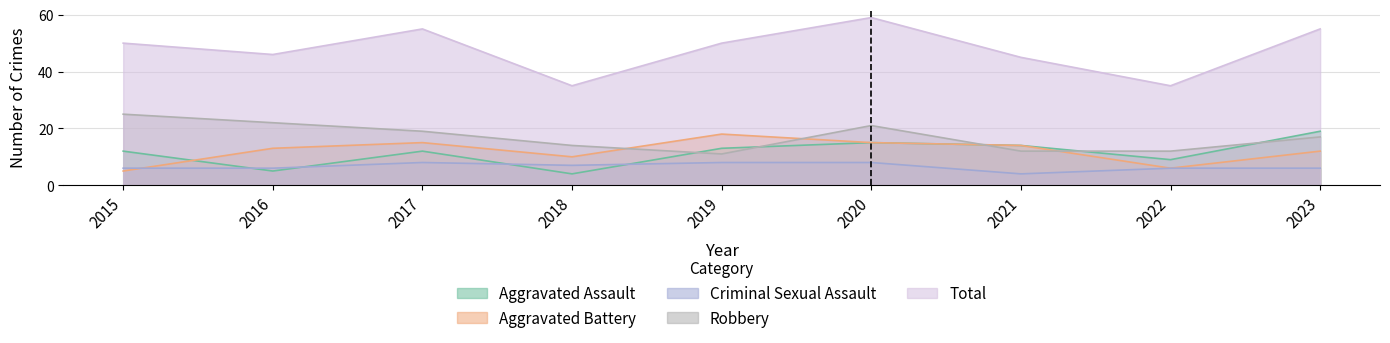

What is the difference between the maximum and second lowest values in the Robbery series?

13